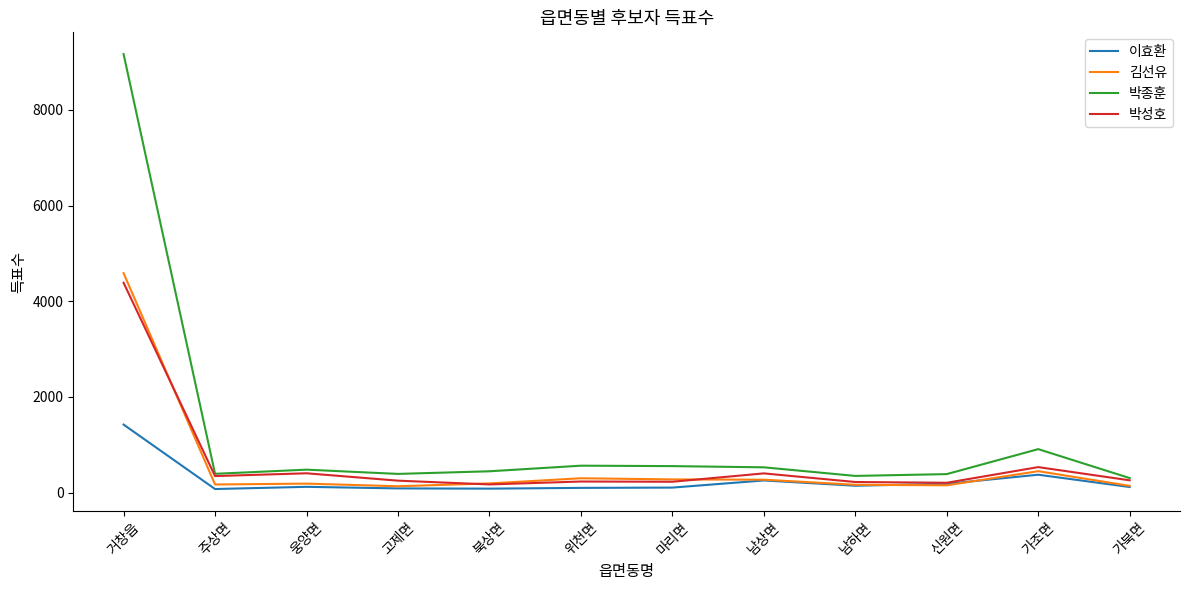

Is the value of 이효환 at 가북면 greater than the value of 박종훈 at 거창읍?

No